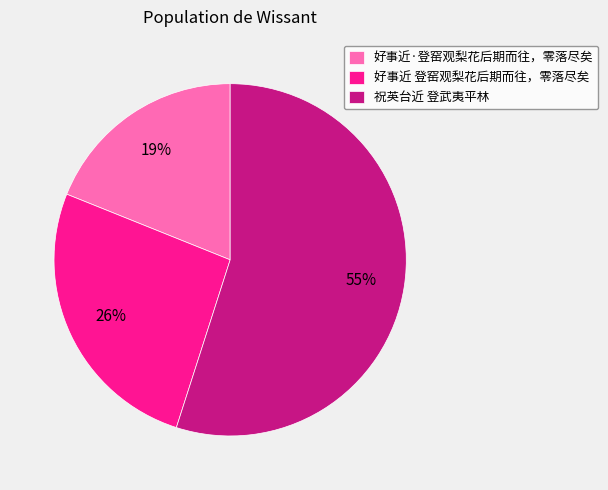

How many segments does this pie chart have?

3